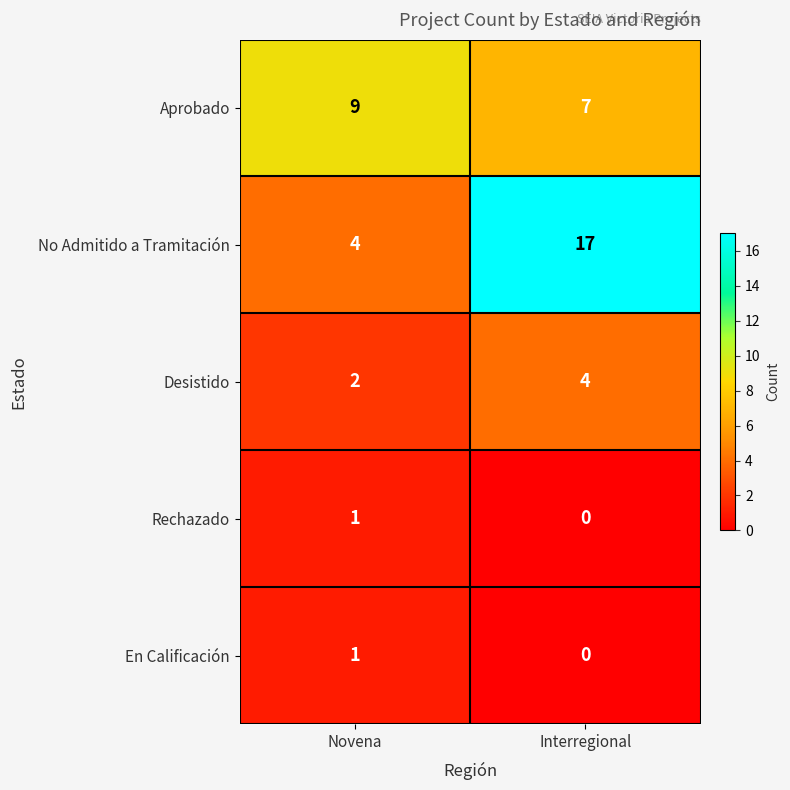

Is it true that Desistido equals 1 at Interregional?

False